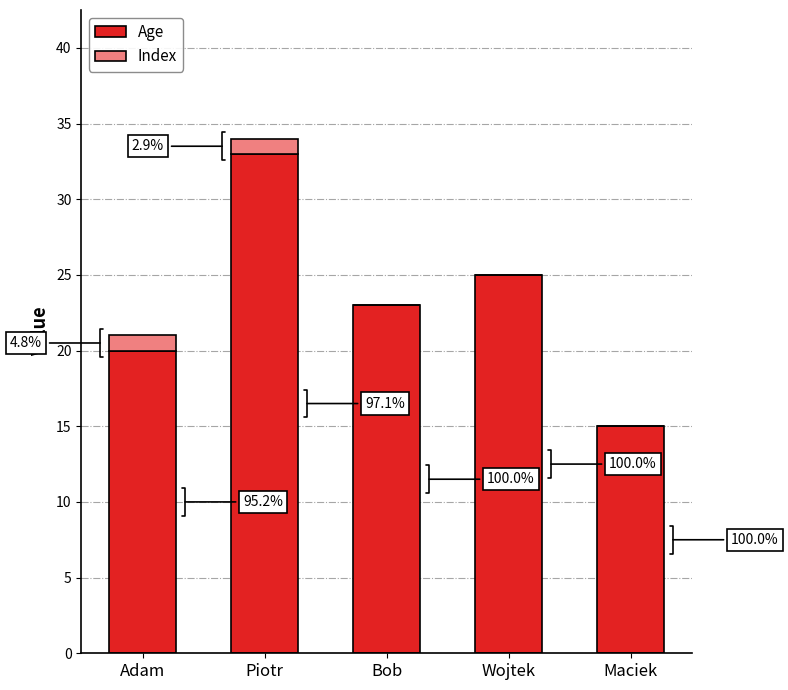

Are the bars grouped side by side (vs. stacked)?

No